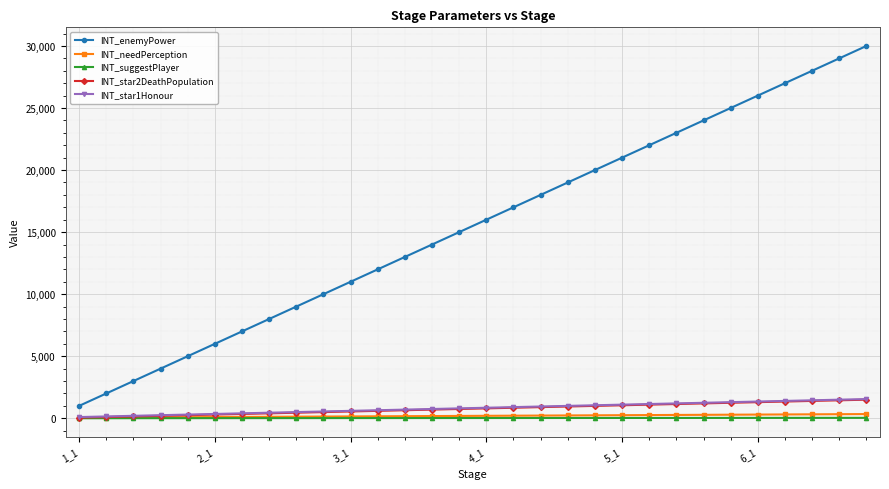

Which series has the largest range (max minus min)?

INT_enemyPower